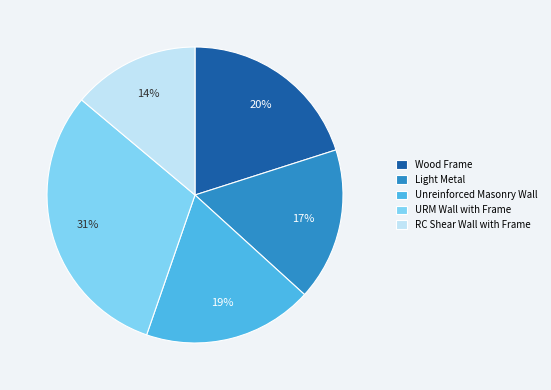

Is it true that Unreinforced Masonry Wall is 19% of the pie?

True